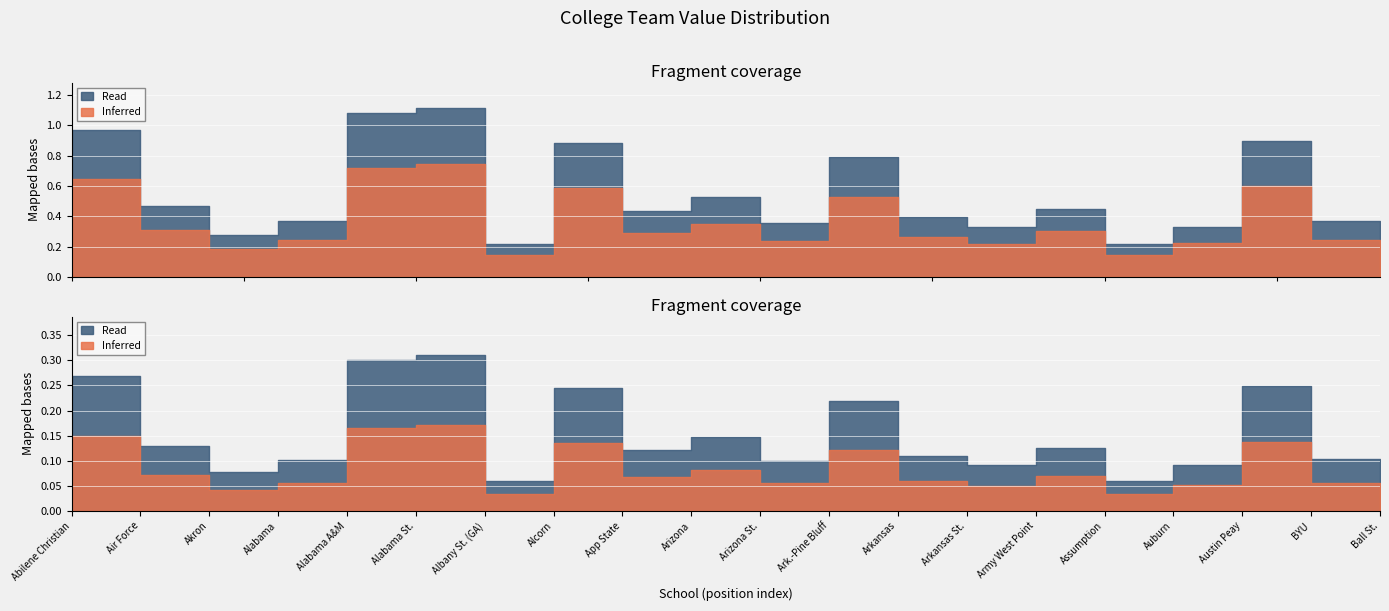

Which label corresponds to the smallest value in the chart?

Albany St. (GA)